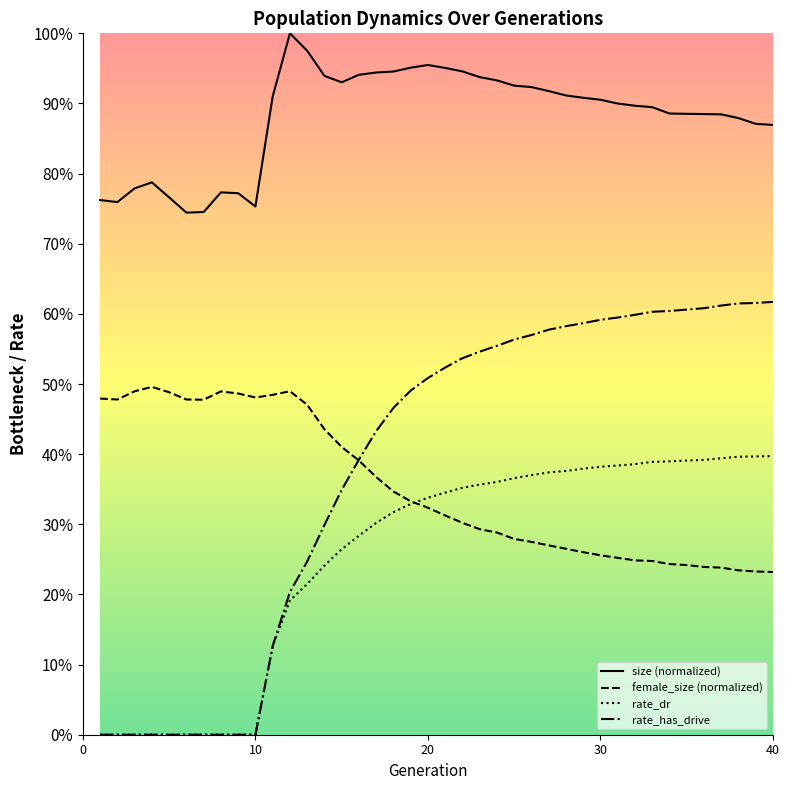

Does the chart have visible grid lines?

No